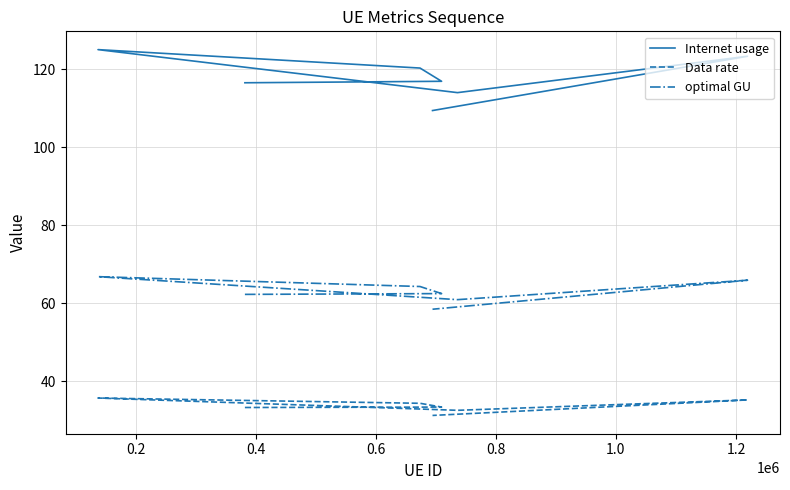

Rank the series by their average value, from highest to lowest.

Internet usage, optimal GU, Data rate